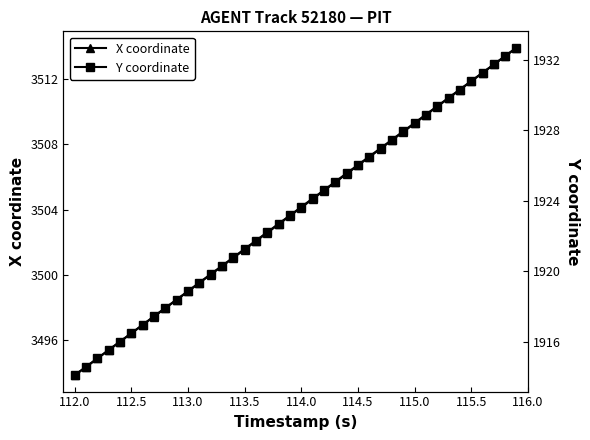

Is it true that Y coordinate equals 1923.6 at 114.0?

True